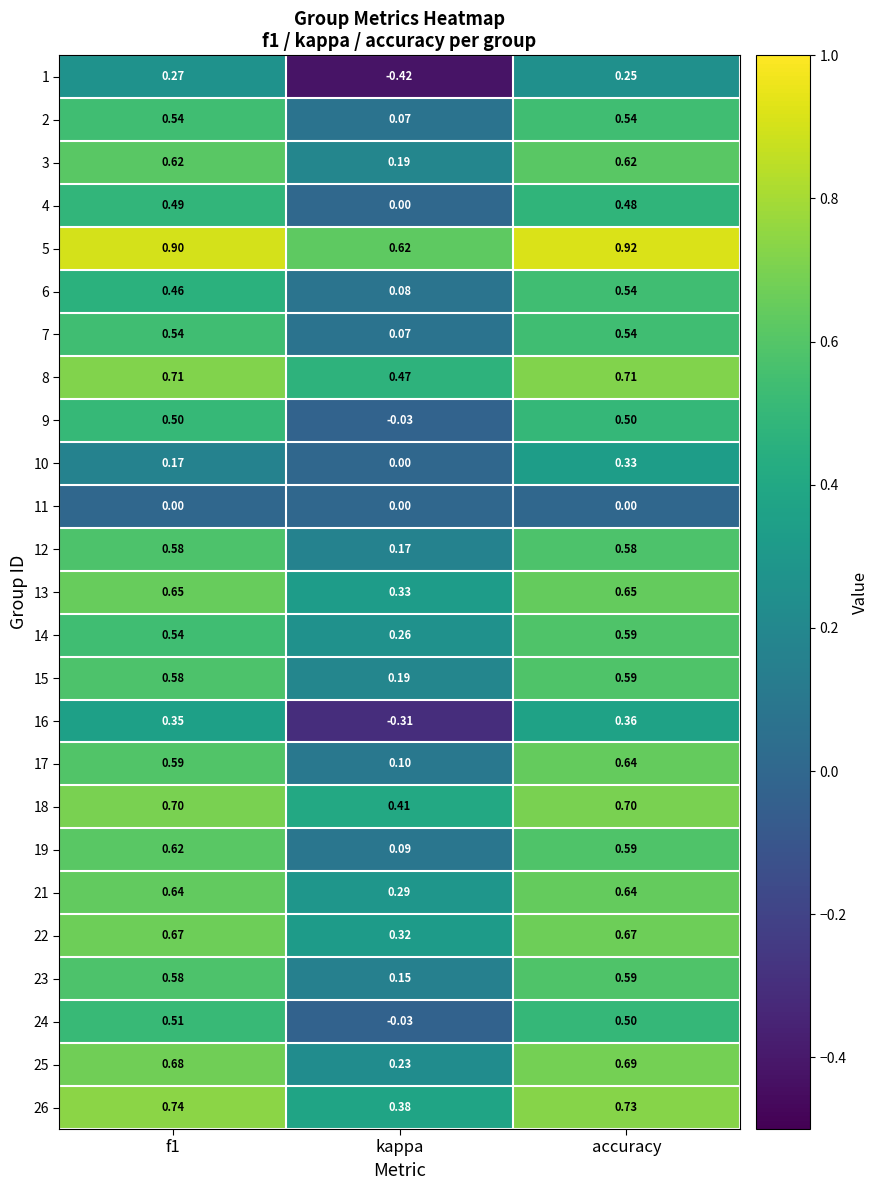

Which series has the widest spread of values?

1